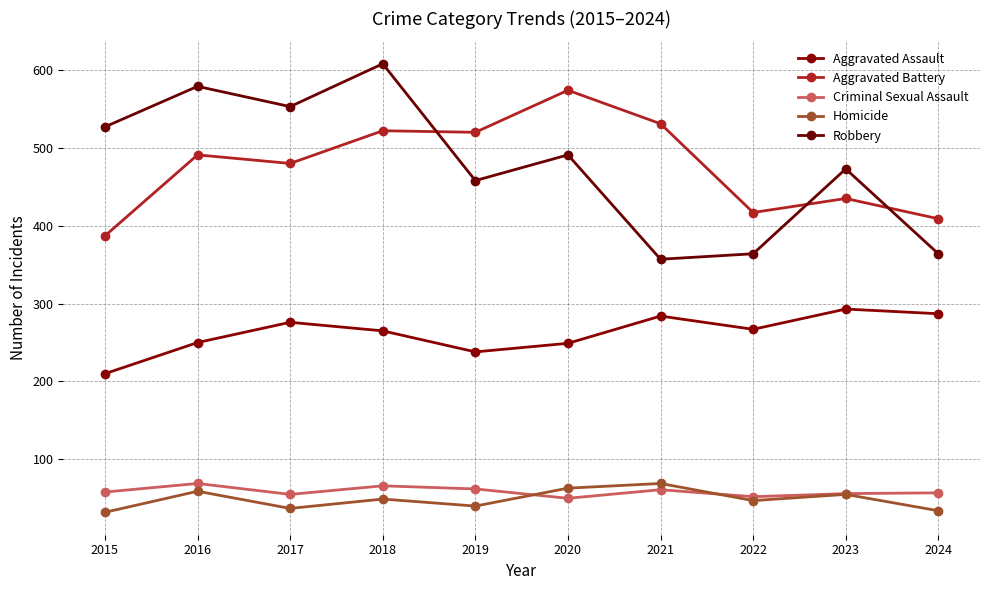

At which category does Aggravated Assault reach its first local valley?

2019